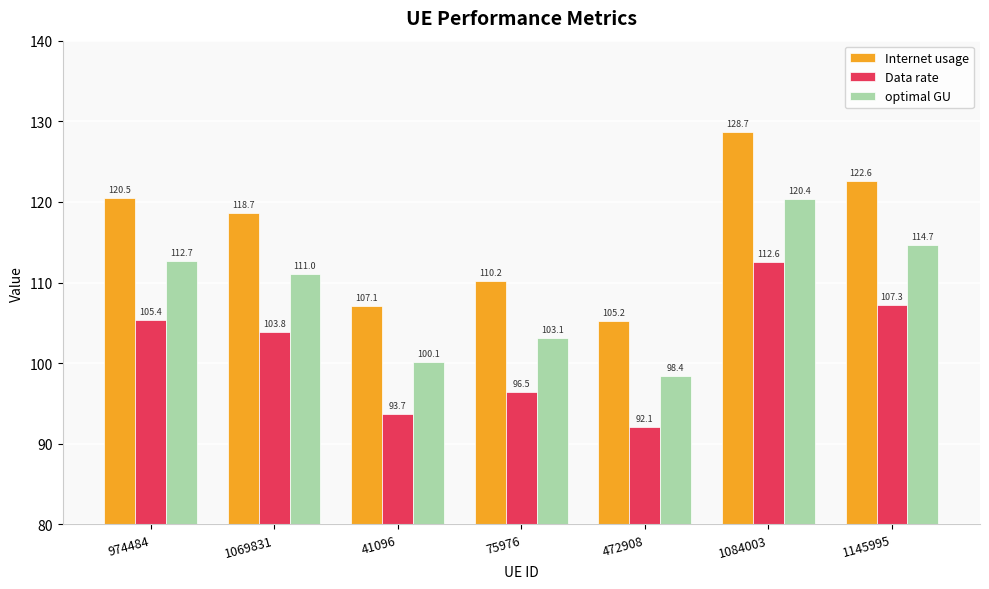

What is the difference between the Internet usage values at 1084003 and 974484?

8.2